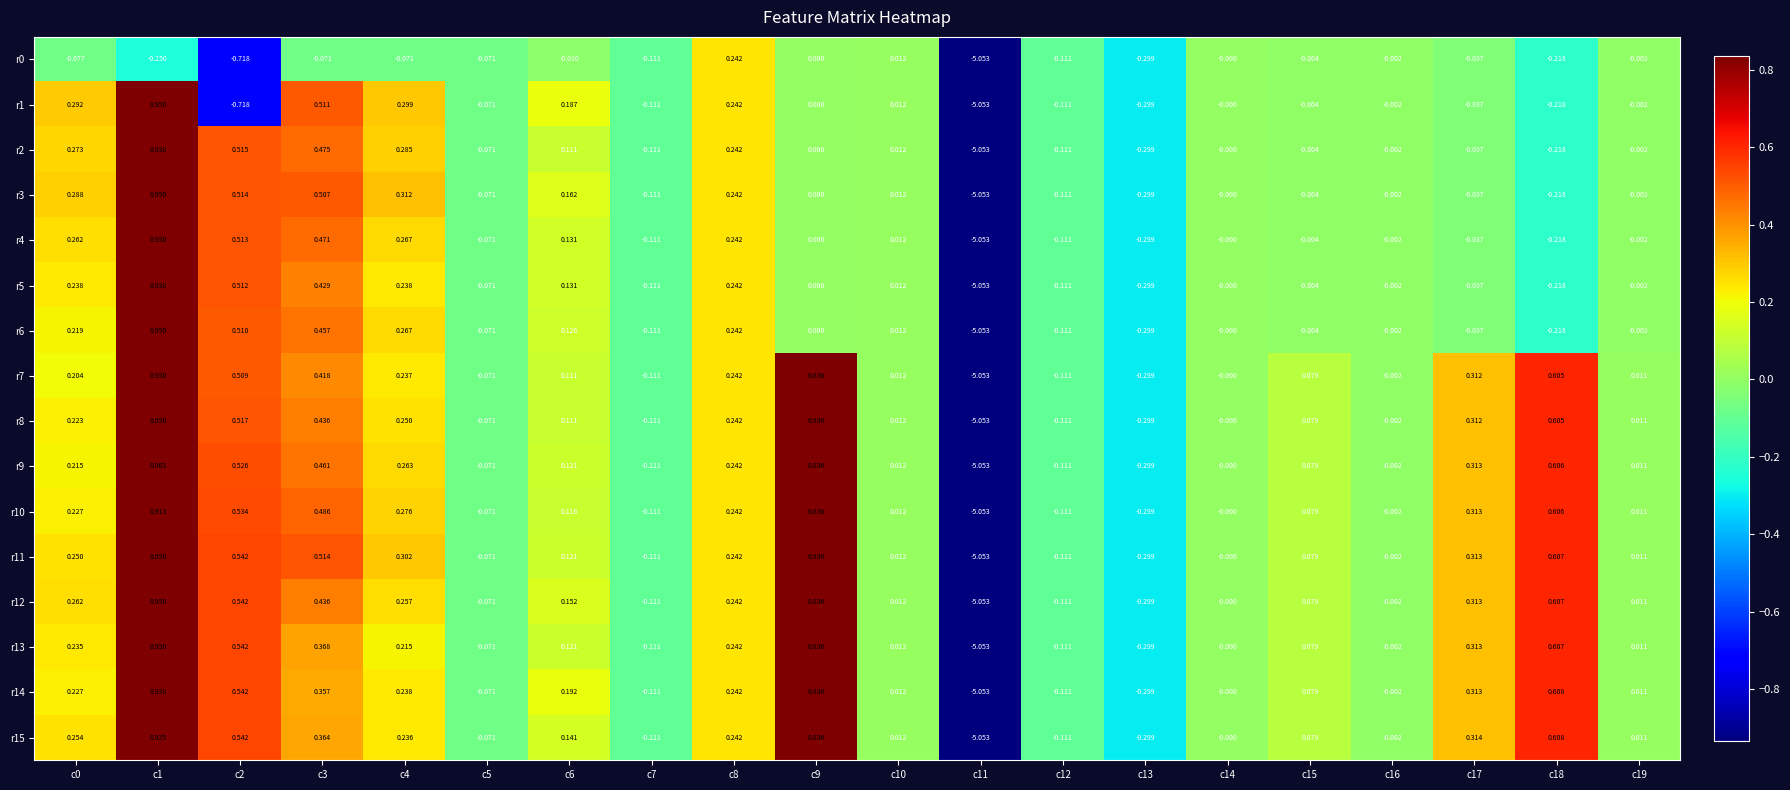

Is the value of r7 at c8 greater than the value of r5 at c19?

Yes